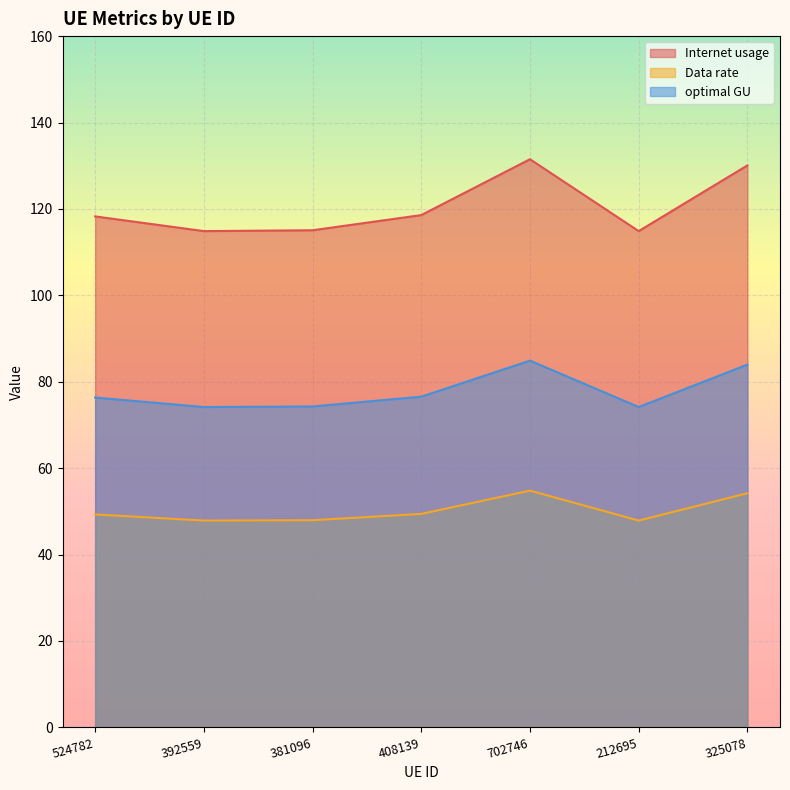

At which label does Data rate first exceed 49?

524782